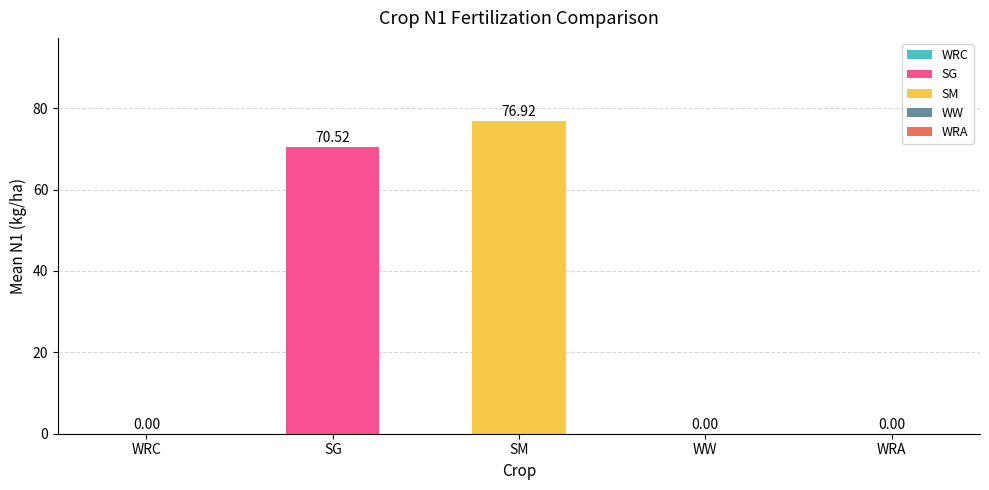

What is the sum of the values at SG and SM?

147.4